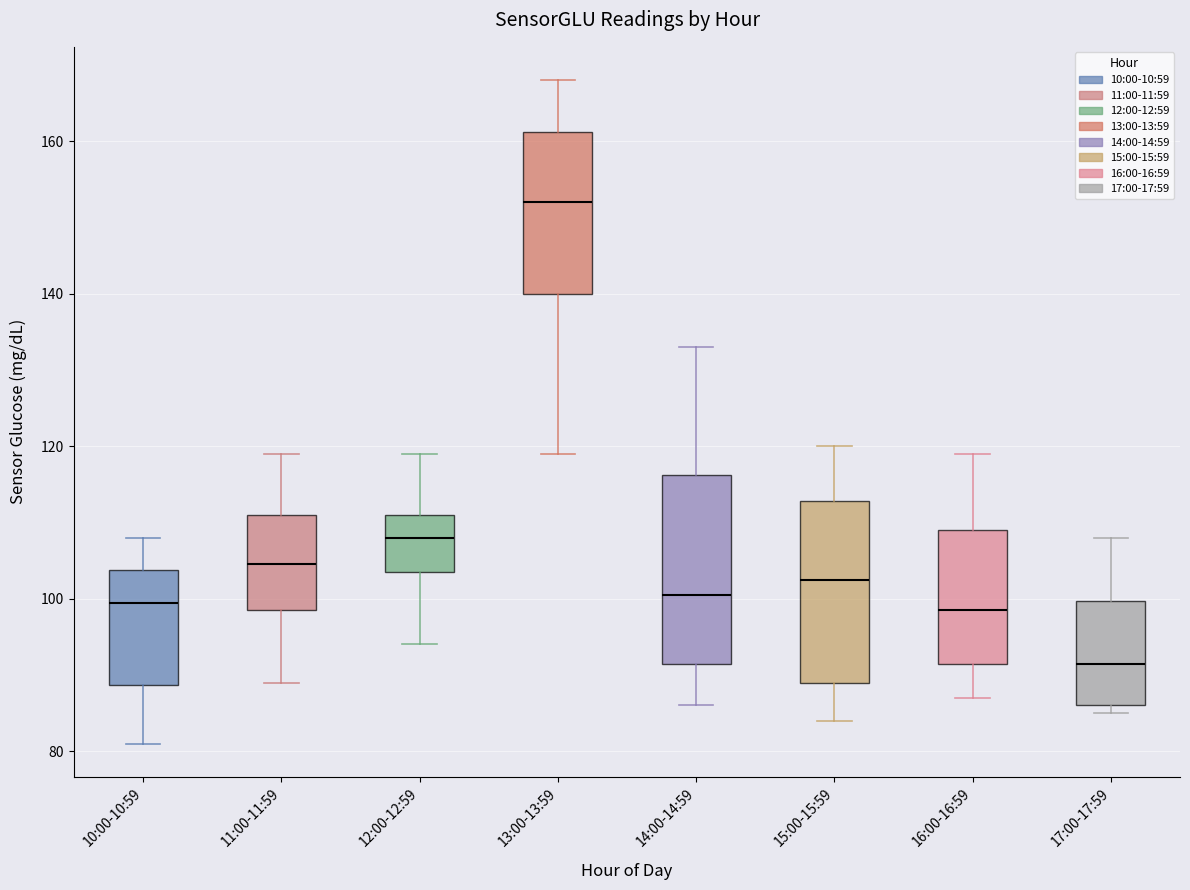

Reading left to right, read every box against the y-axis: the position of its median line, the range the box covers, and the ends of its whiskers. The values are not printed on the chart, so give them approximately, as read against the axis.

10:00-10:59: median 100, box 88 to 104, whiskers 82 to 108
11:00-11:59: median 104, box 98 to 112, whiskers 90 to 120
12:00-12:59: median 108, box 104 to 112, whiskers 94 to 120
13:00-13:59: median 152, box 140 to 162, whiskers 120 to 168
14:00-14:59: median 100, box 92 to 116, whiskers 86 to 134
15:00-15:59: median 102, box 90 to 112, whiskers 84 to 120
16:00-16:59: median 98, box 92 to 110, whiskers 88 to 120
17:00-17:59: median 92, box 86 to 100, whiskers 86 (just below the box's lower edge) to 108